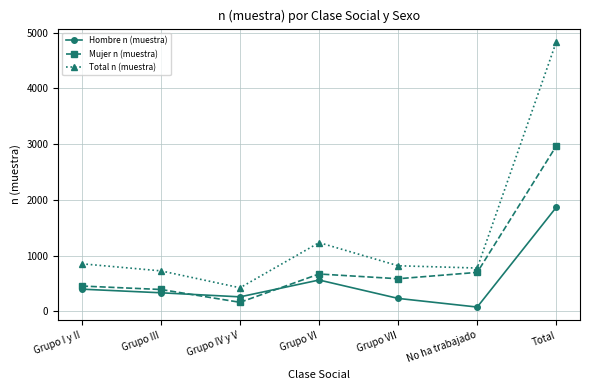

True or false: Hombre n (muestra) and Mujer n (muestra) intersect in this chart.

True